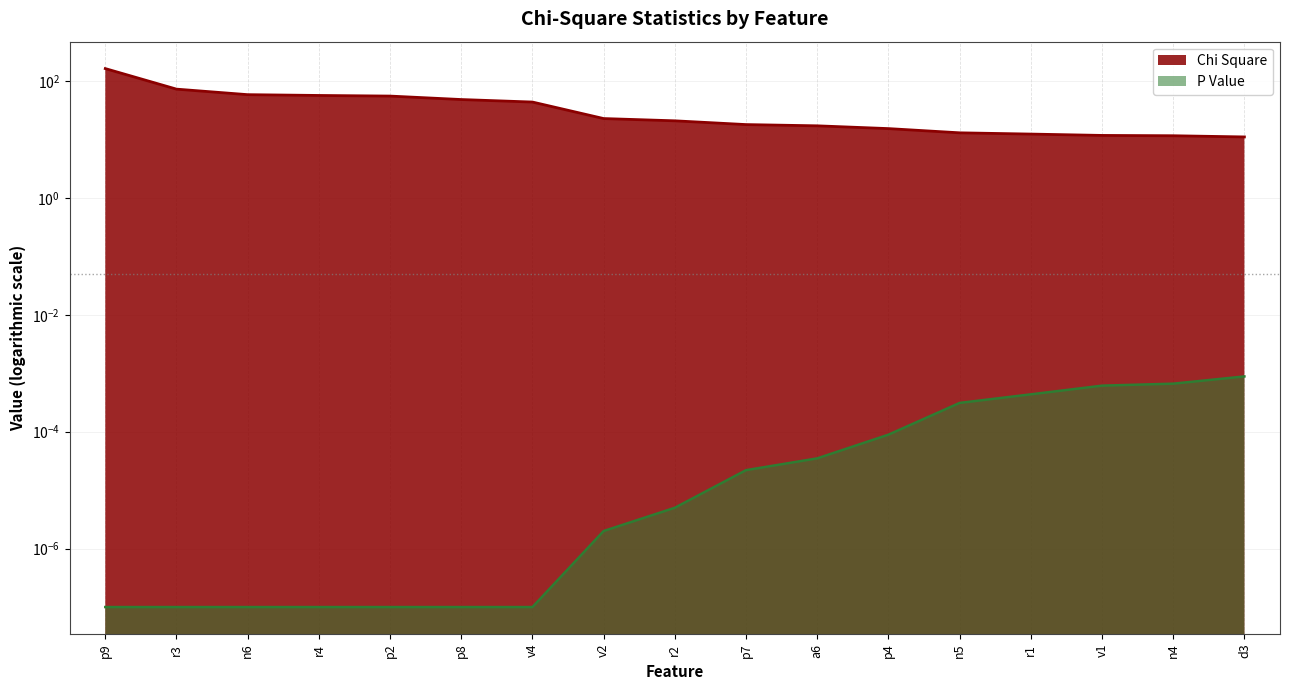

How many data points in Chi Square are less than 20?

8